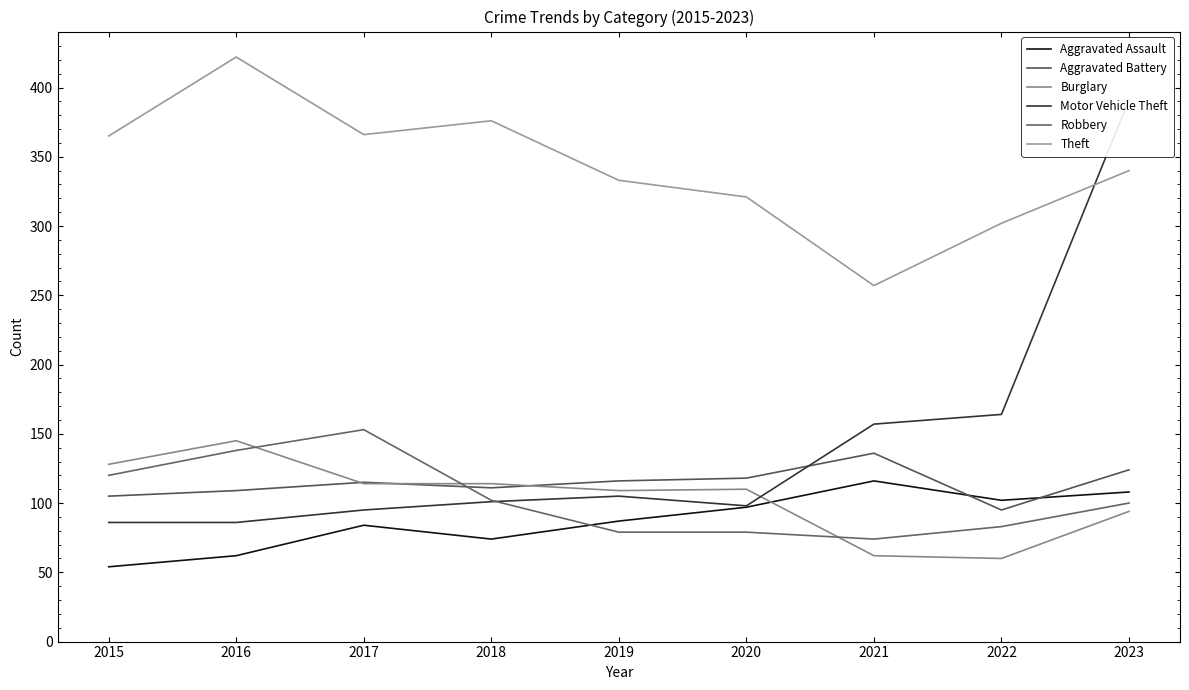

The value of Robbery at 2020 is 79. True or false?

True